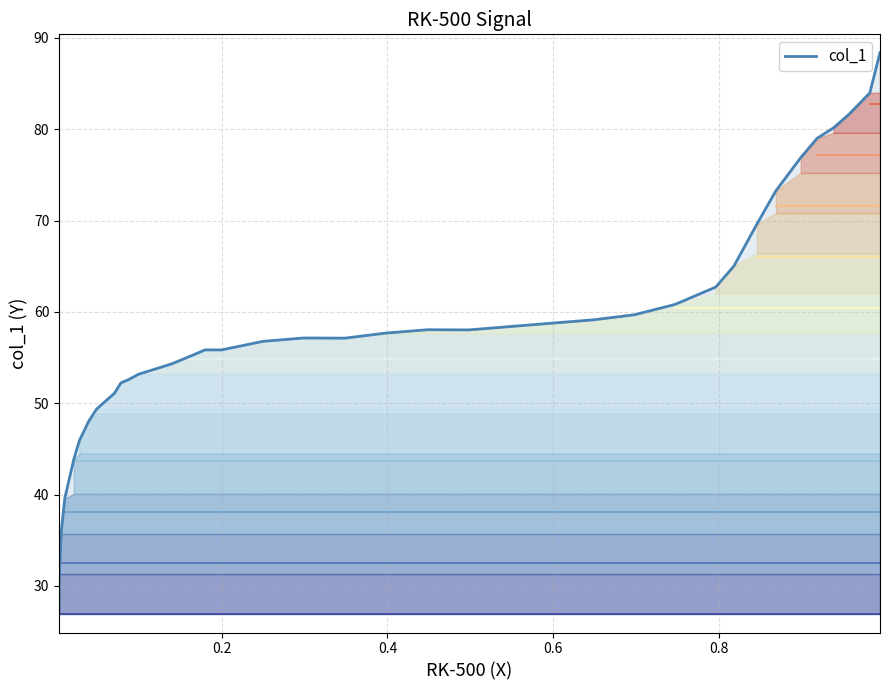

True or false: col_1 and contour_0 intersect in this chart.

False